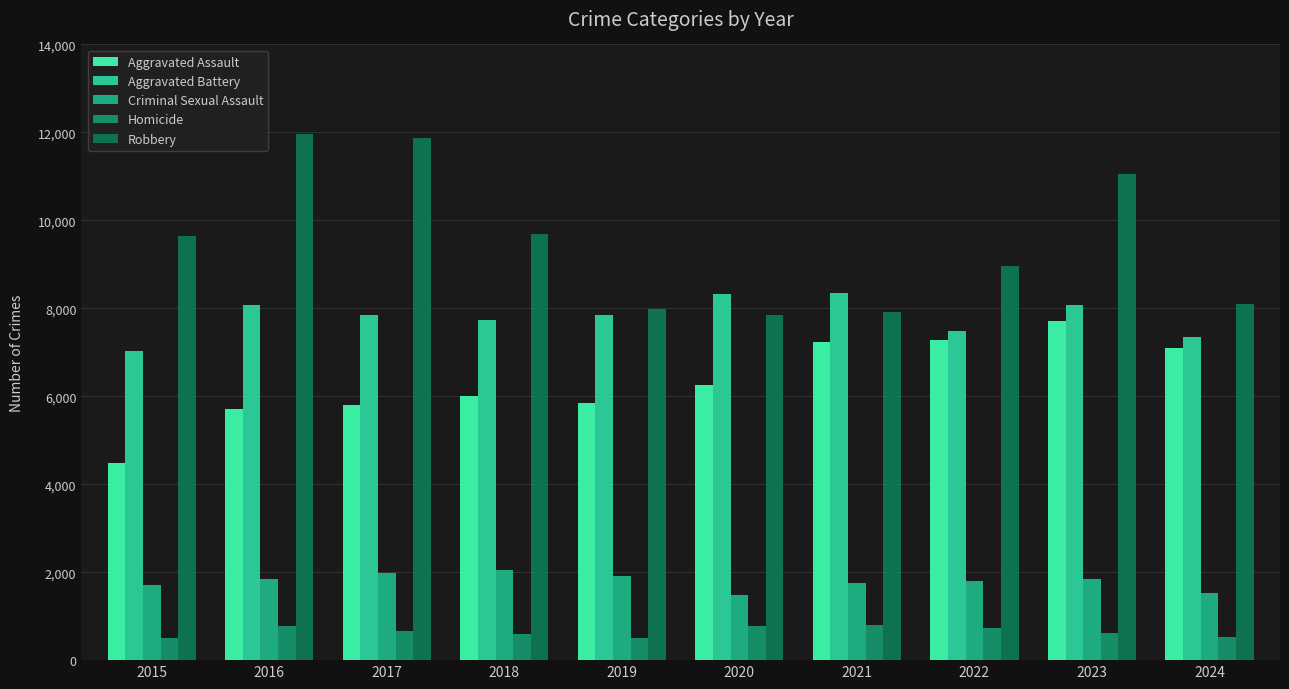

Which series changed the most between 2018 and 2023?

Aggravated Assault